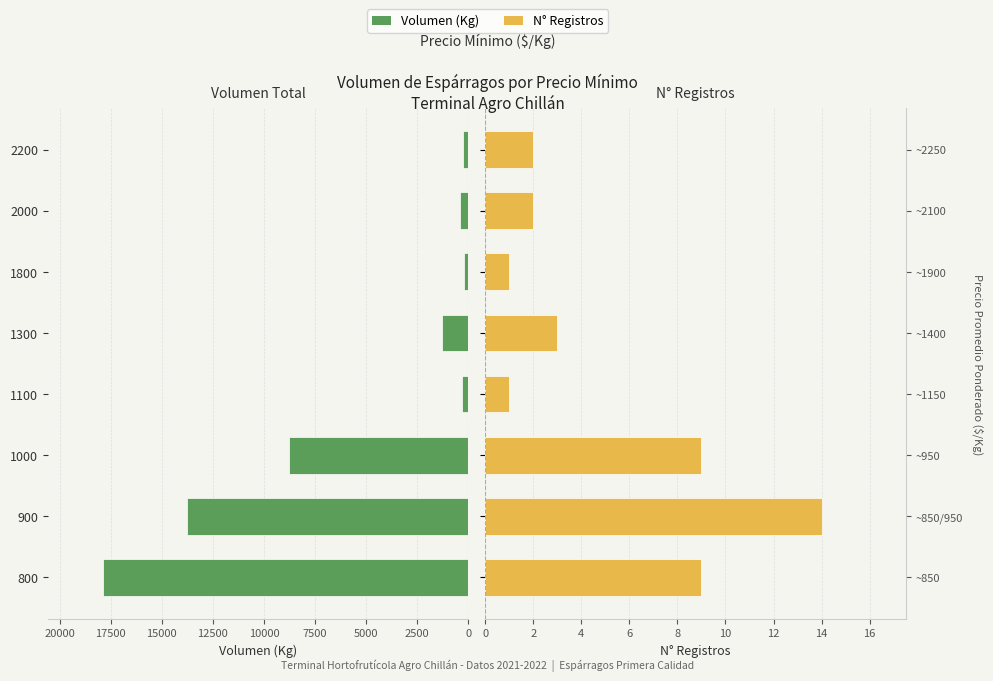

Reading left to right, what are all the values shown in this chart?

Volumen (Kg): 17900	13760	8760	300	1300	200	400	240
Número de Registros: 9	14	9	1	3	1	2	2